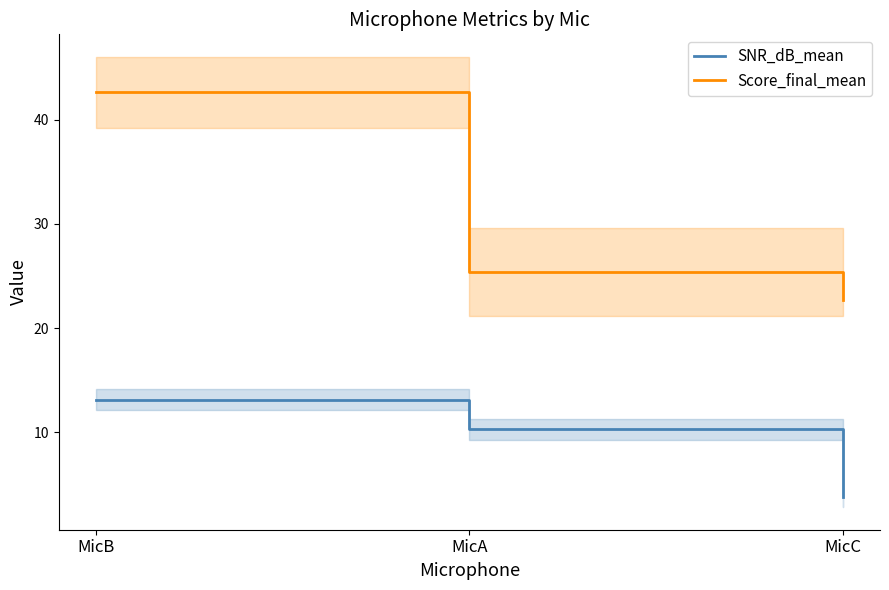

What position from the left is MicB?

1